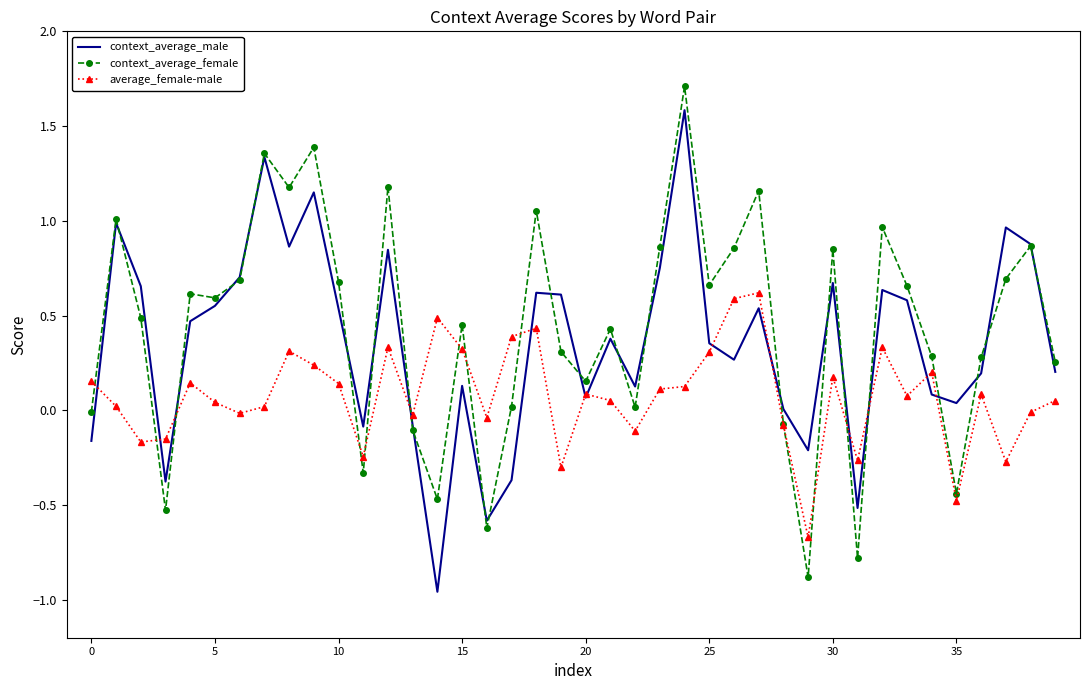

What is the maximum value shown in the chart?

1.7